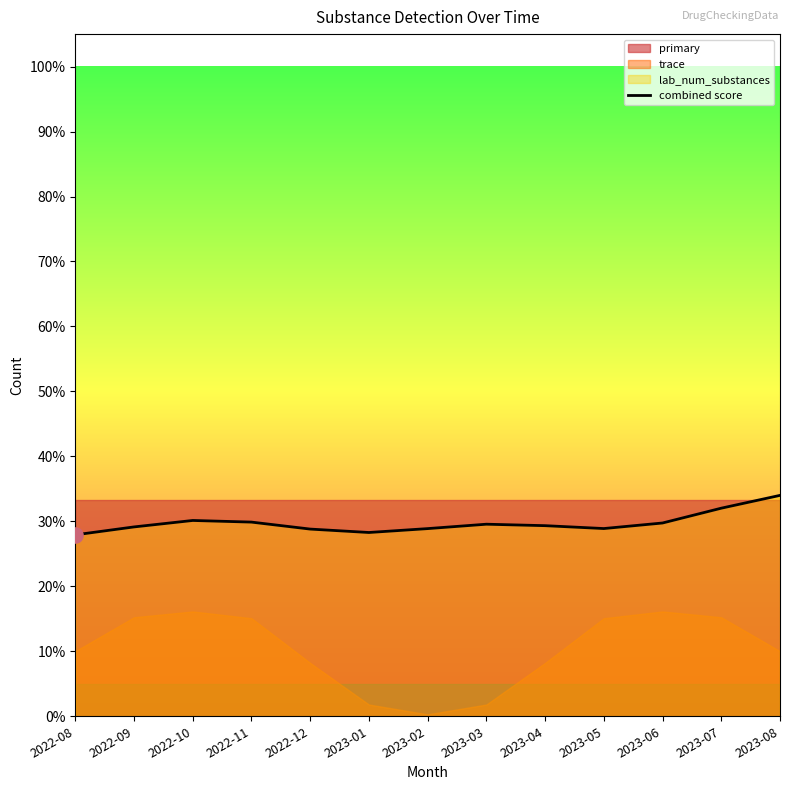

Which has a higher value, 2023-04 or 2023-06?

2023-06